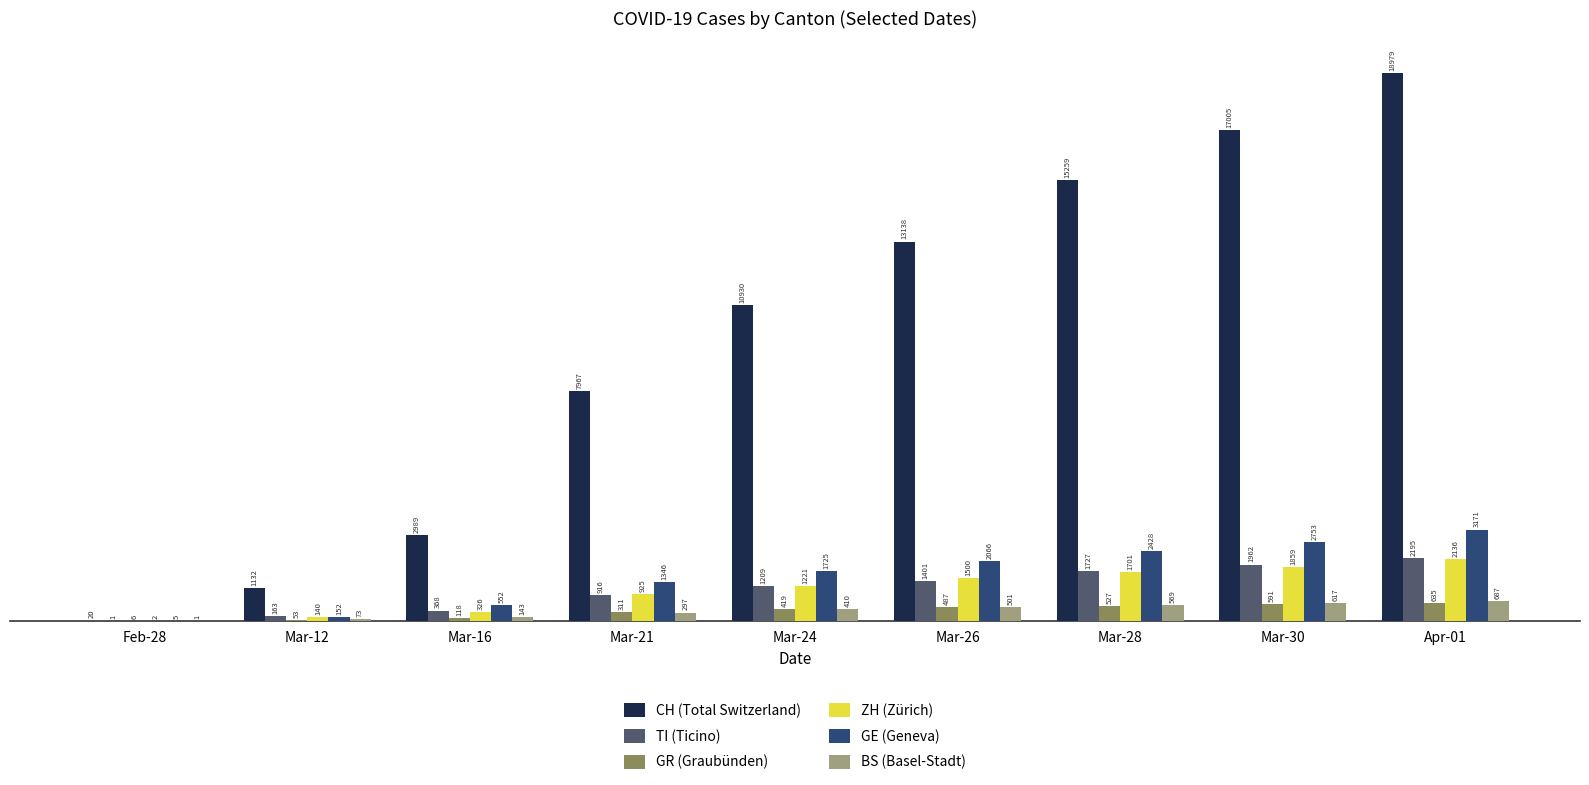

What is the greatest value displayed?

18979